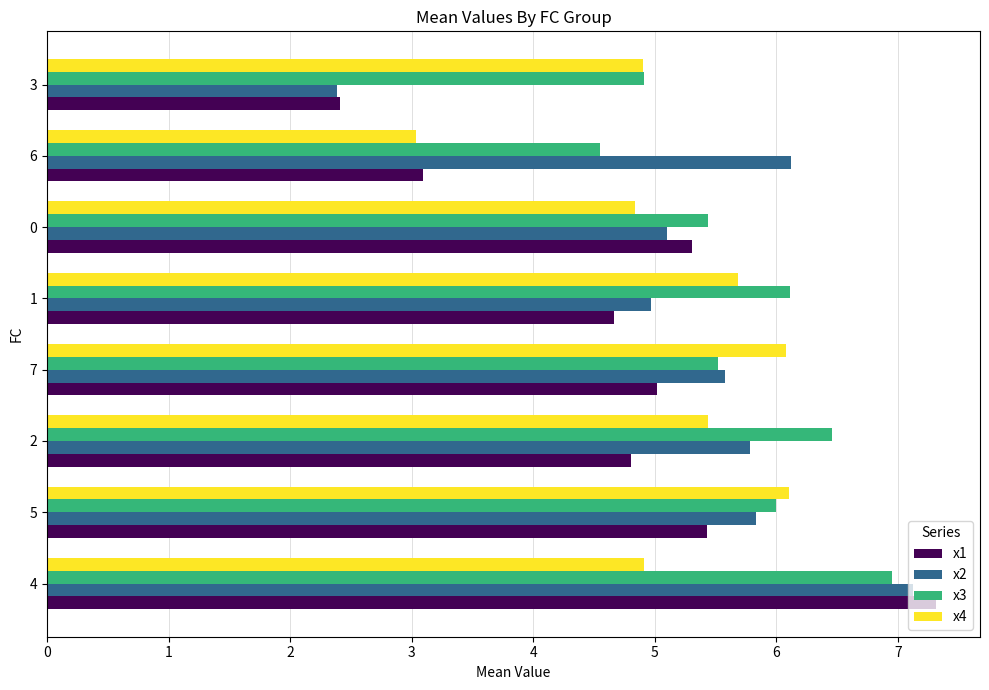

What is the smallest value displayed?

2.4